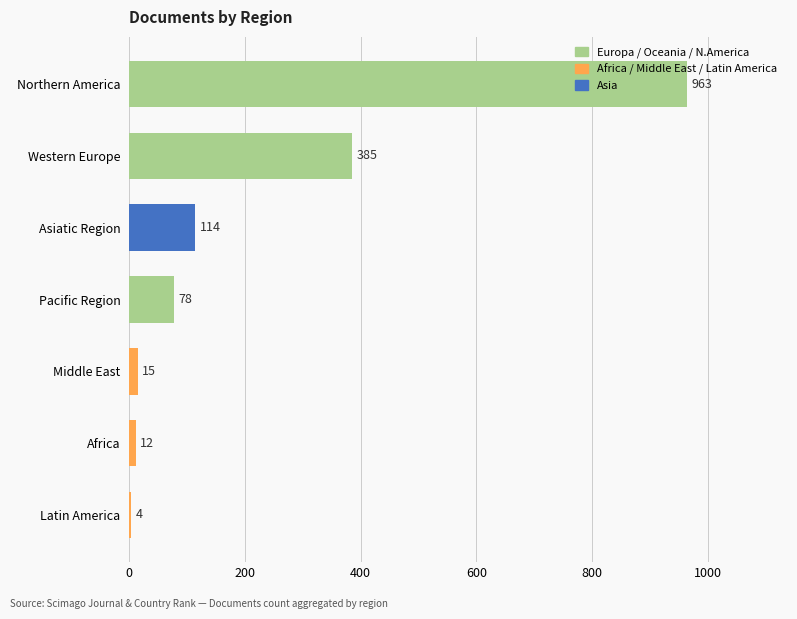

What is the average value?

224